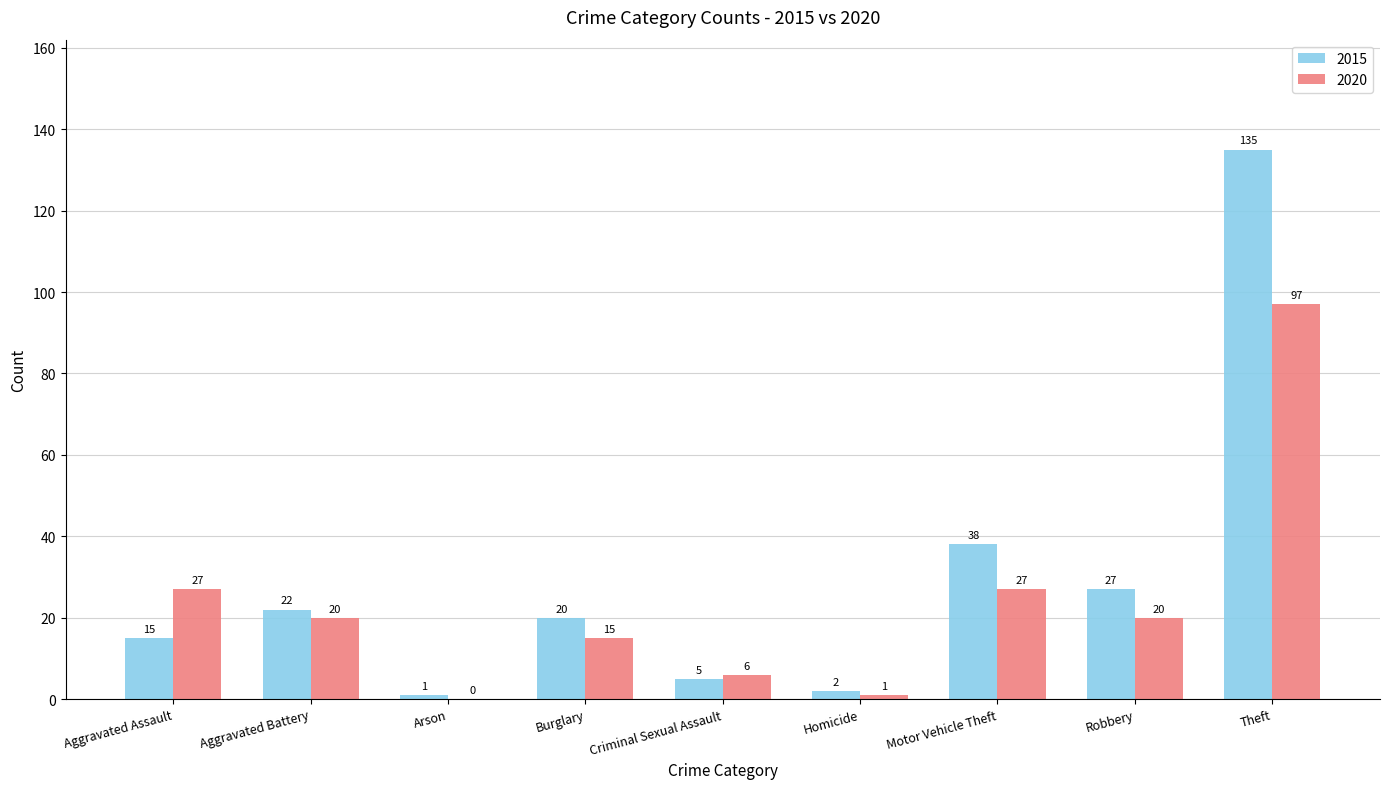

What is the approximate value of 2020 at Robbery, to the nearest 10?

20